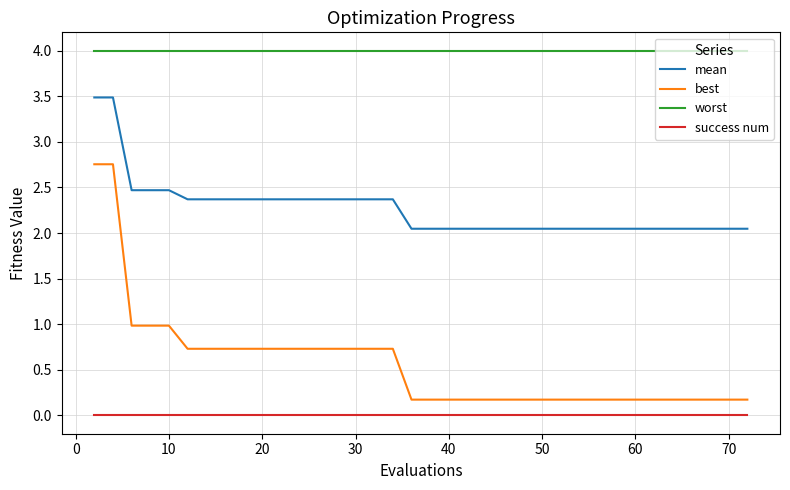

True or false: worst and mean intersect in this chart.

False